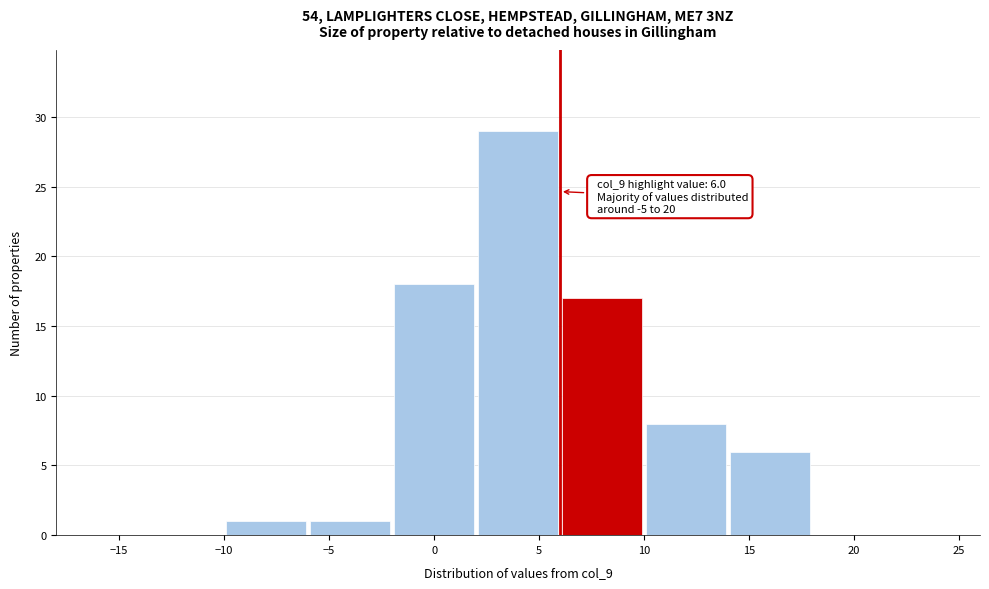

Over which range of the x-axis is the bar tallest?

2 to 6